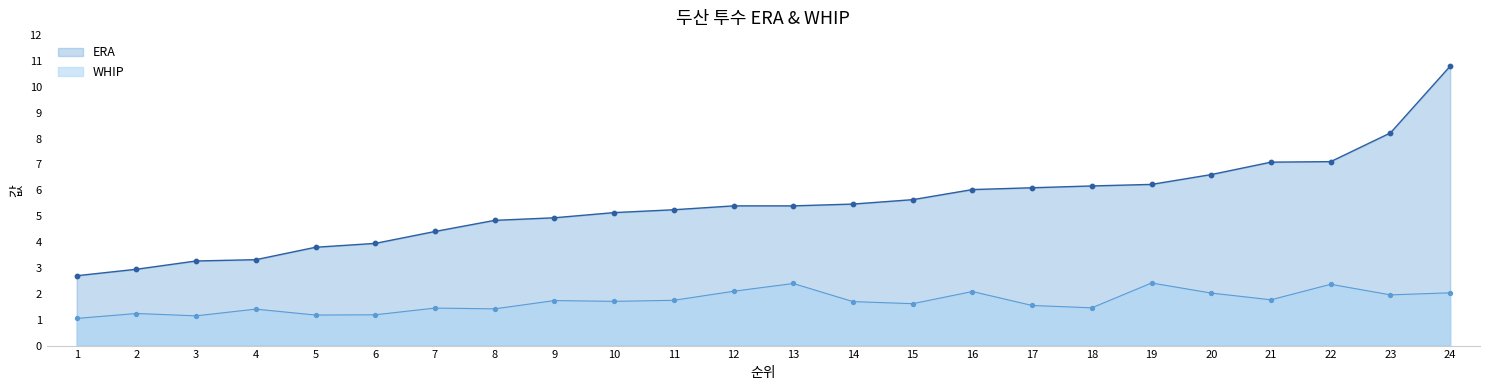

At how many categories does at least one series exceed 4?

18